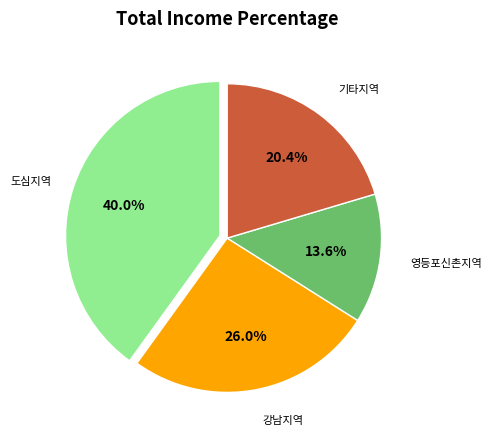

Is there any slice that represents more than half of the pie?

No